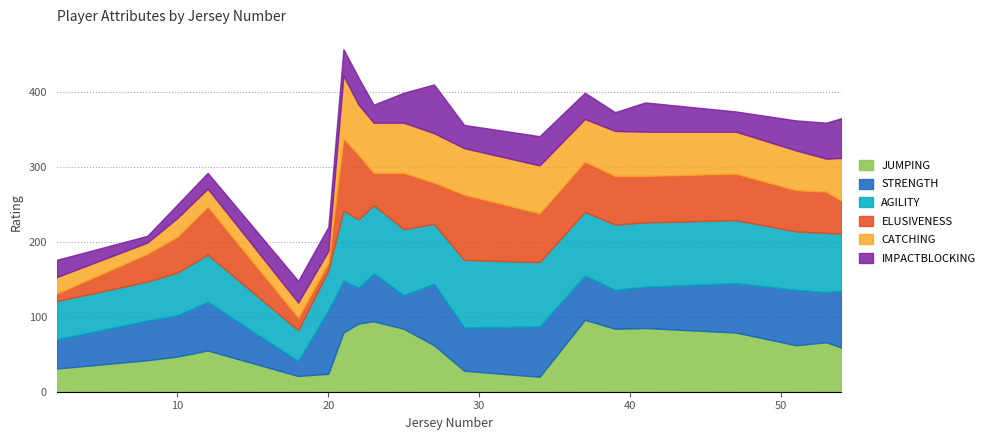

How many data points in PLYR_AGILITY are above 84?

9